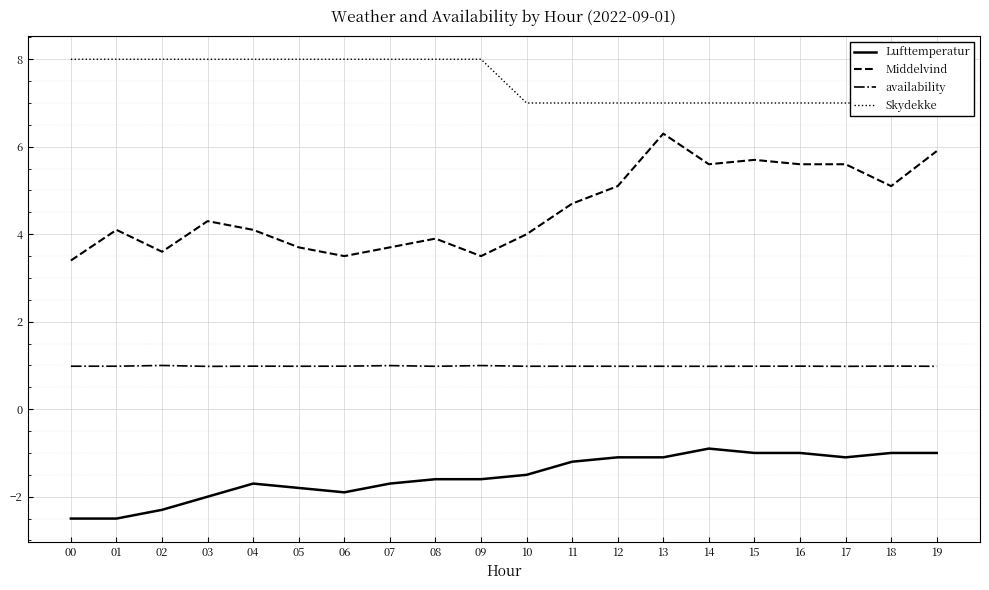

Rank the series at 07 from highest to lowest value.

Skydekke, Middelvind, availability, Lufttemperatur